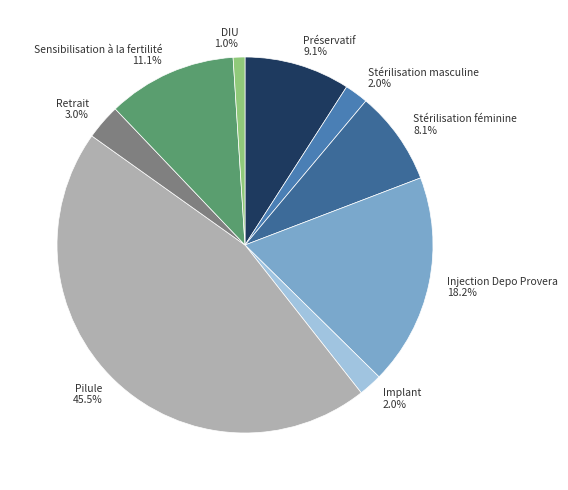

How many segments does this pie chart have?

9